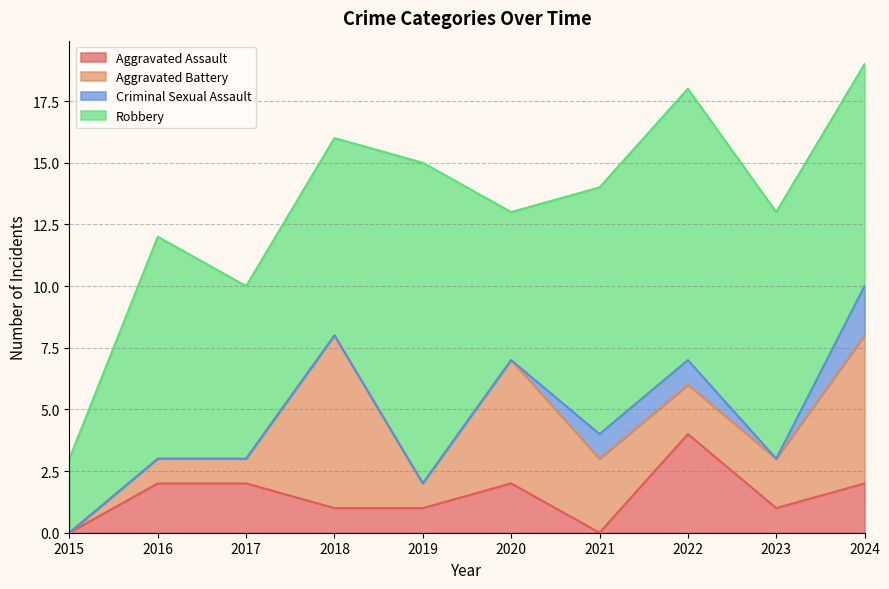

Which category has the highest value in the Aggravated Battery series?

2018